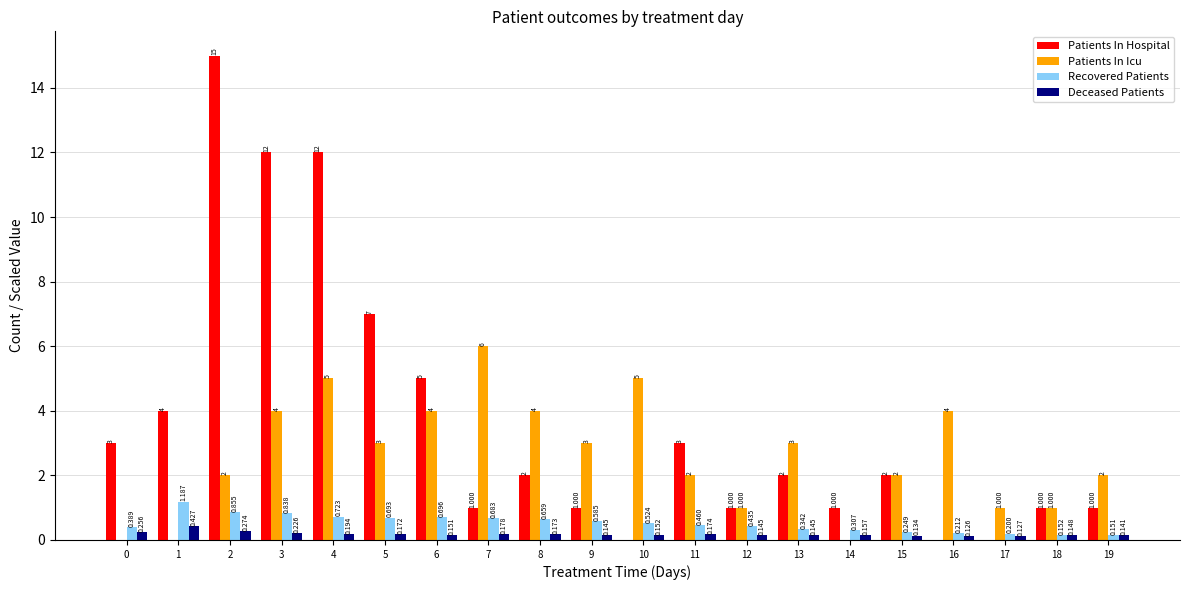

Which series has the largest total across all categories?

Patients In Hospital